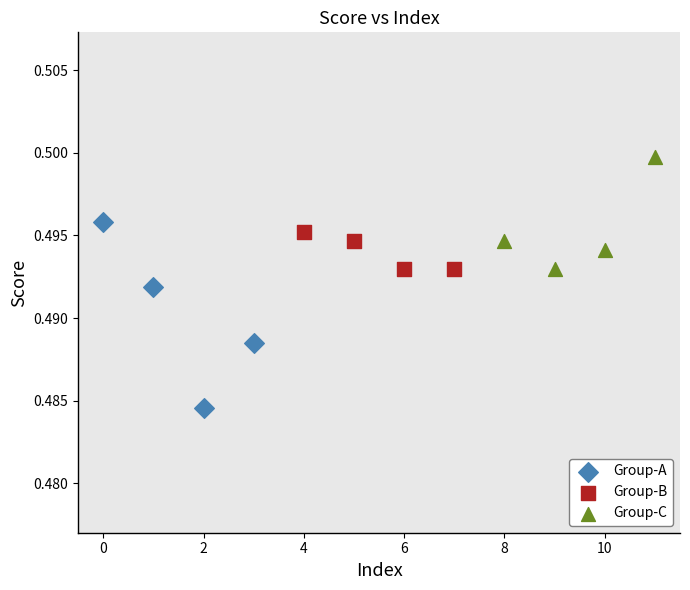

Which series reaches the maximum Y coordinate?

Group-C